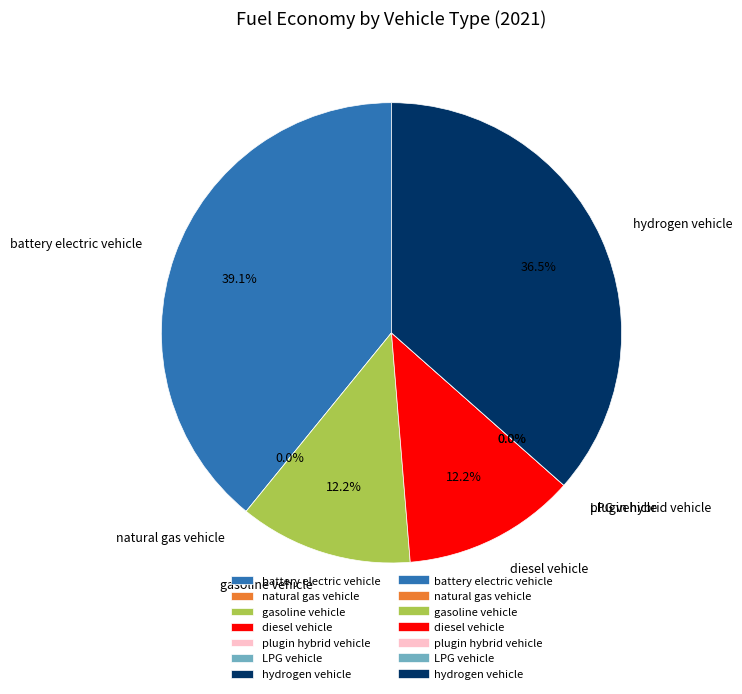

Is the sum of battery electric vehicle and gasoline vehicle greater than half?

Yes